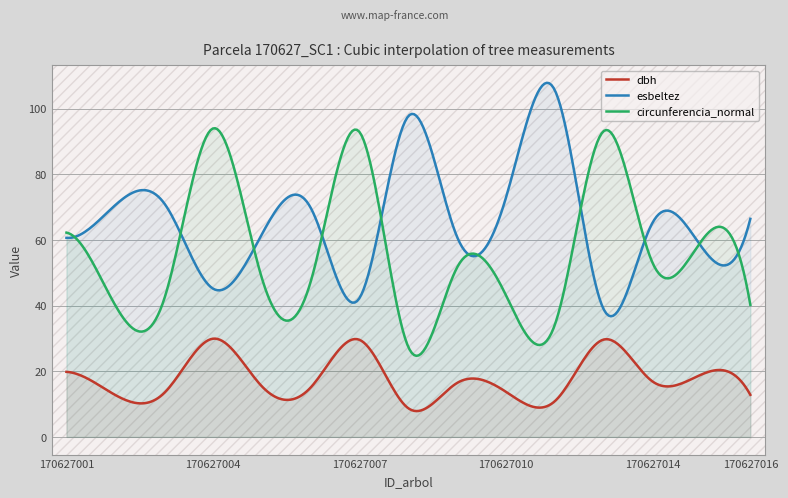

True or false: circunferencia_normal has a value of 29.2 at 170627003.

False